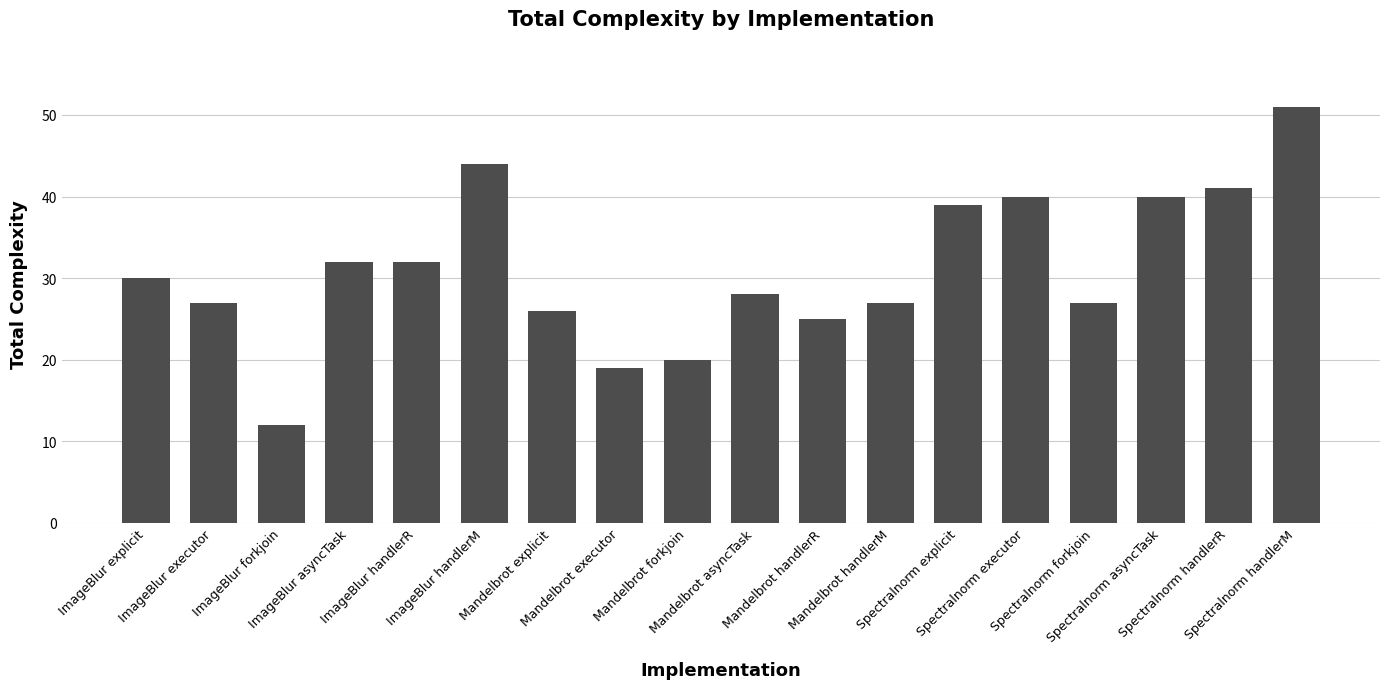

What is the difference between the maximum and minimum values?

39